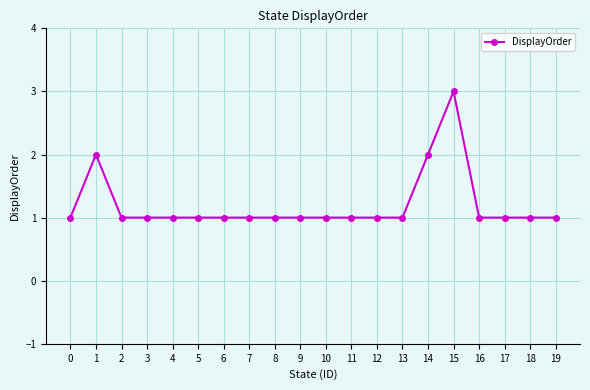

Count the values in the range 1 to 2.

19